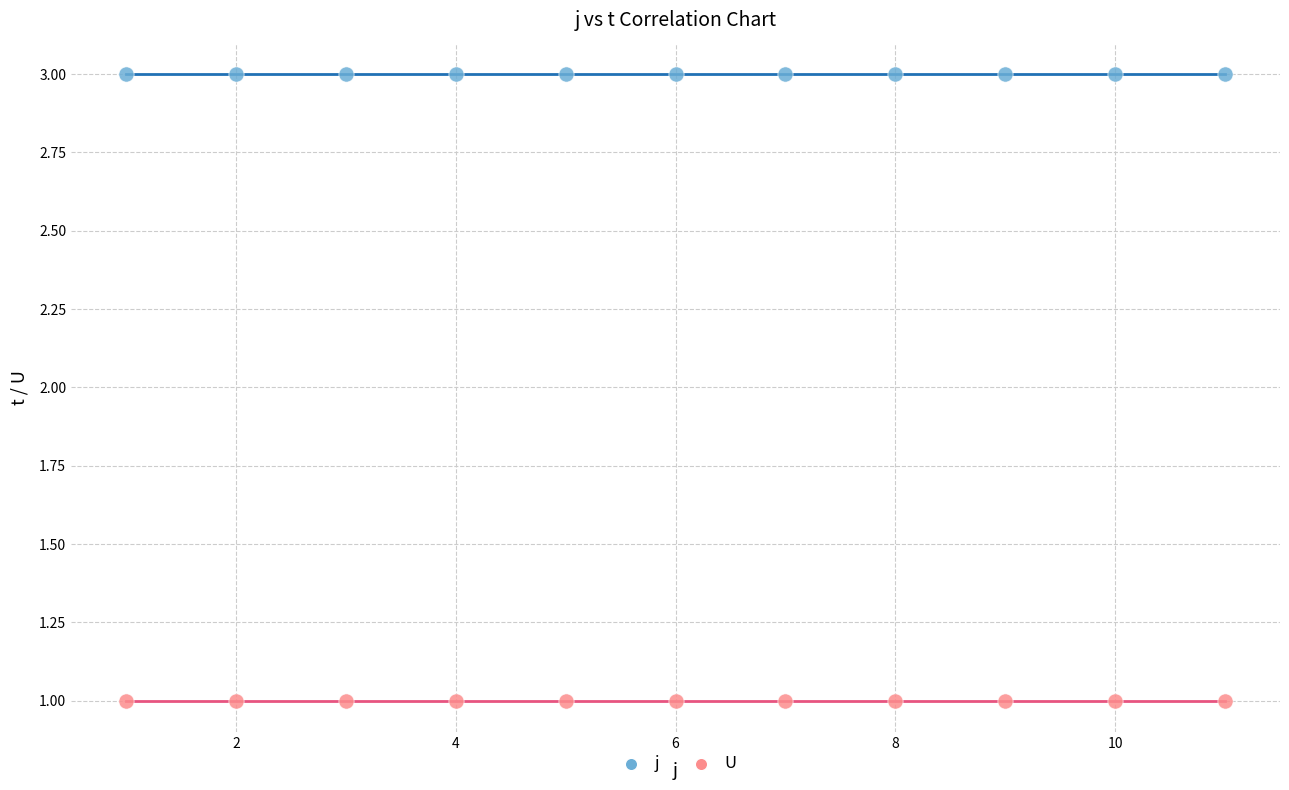

What are all the series names shown in the legend?

j, U